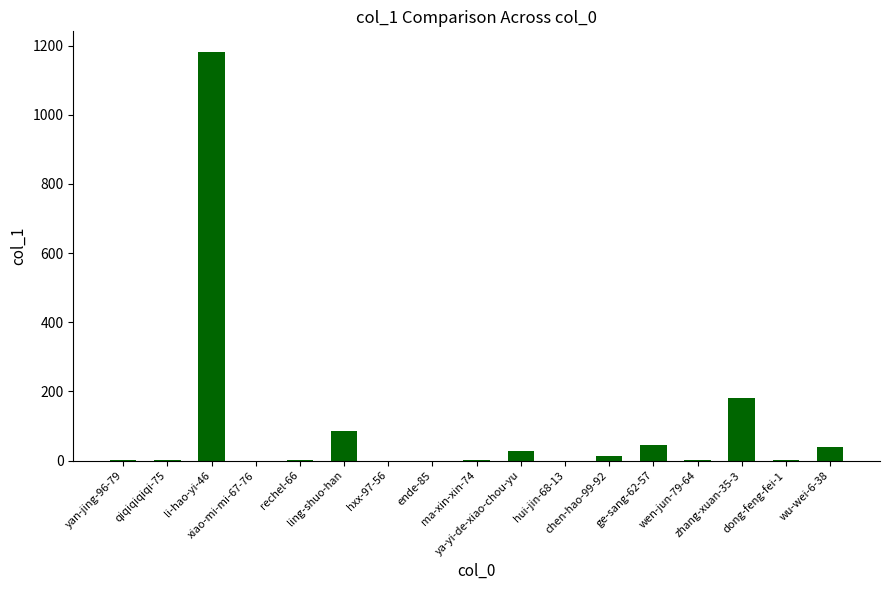

What is the greatest value displayed?

1182